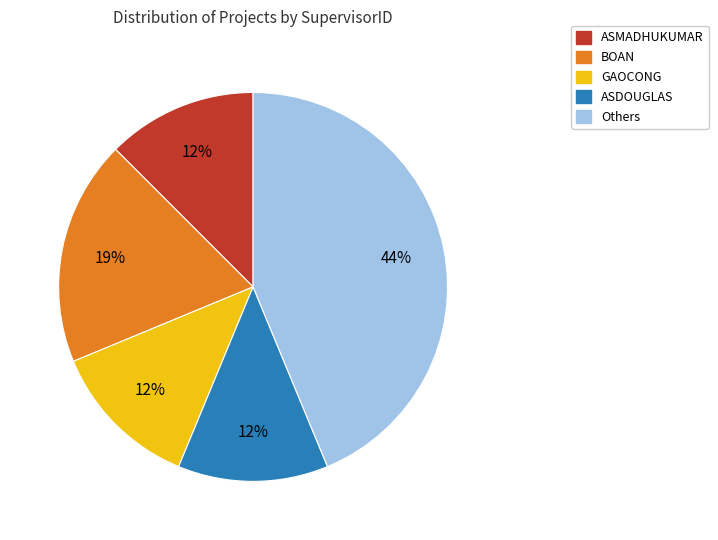

Between BOAN and GAOCONG, which is larger?

BOAN